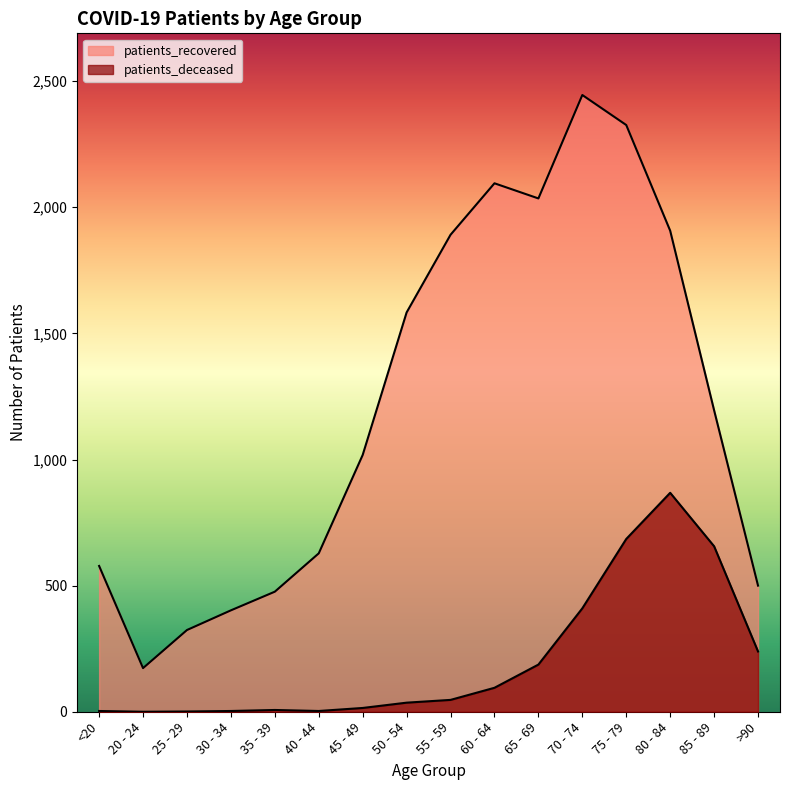

List the series in order of their overall mean, lowest first.

patients_deceased, patients_recovered